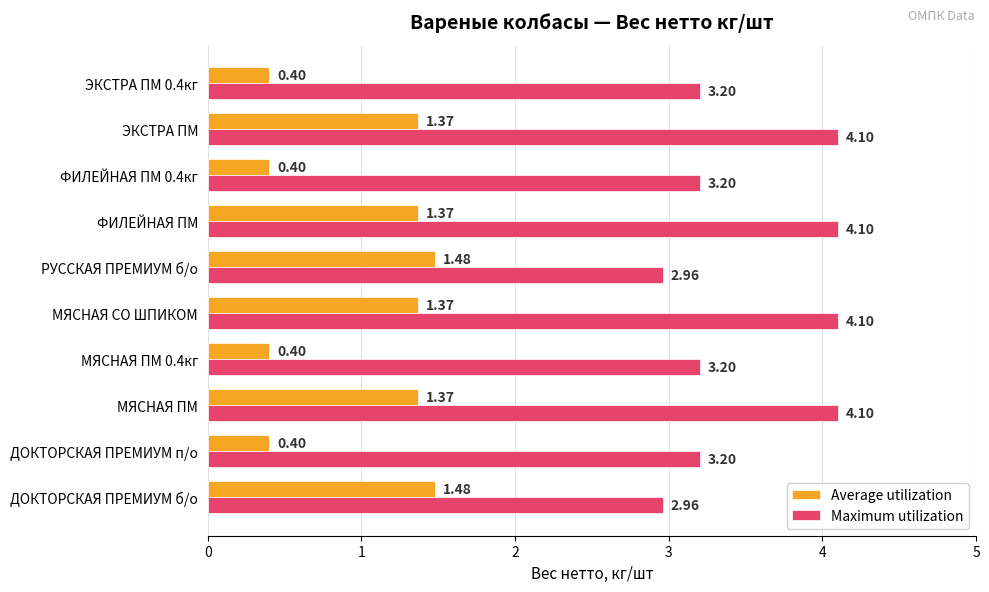

At how many categories does at least one series exceed 3?

8